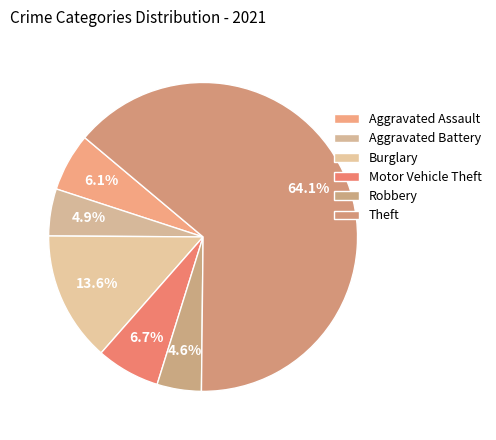

How many slices are in this pie chart?

6